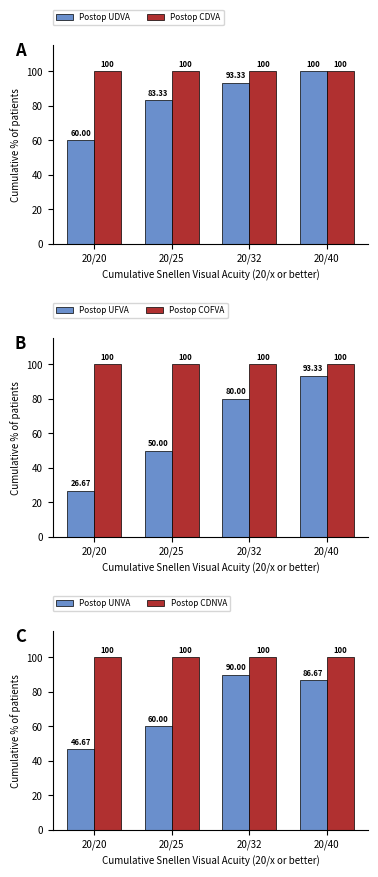

Reading right to left, list all the values displayed in this chart.

Postop UDVA: 20/40=100.0	20/32=93.3	20/25=83.3	20/20=60.0
Postop CDVA: 20/40=100.0	20/32=100.0	20/25=100.0	20/20=100.0
Postop UFVA: 20/40=93.3	20/32=80.0	20/25=50.0	20/20=26.7
Postop COFVA: 20/40=100.0	20/32=100.0	20/25=100.0	20/20=100.0
Postop UNVA: 20/40=86.7	20/32=90.0	20/25=60.0	20/20=46.7
Postop CDNVA: 20/40=100.0	20/32=100.0	20/25=100.0	20/20=100.0